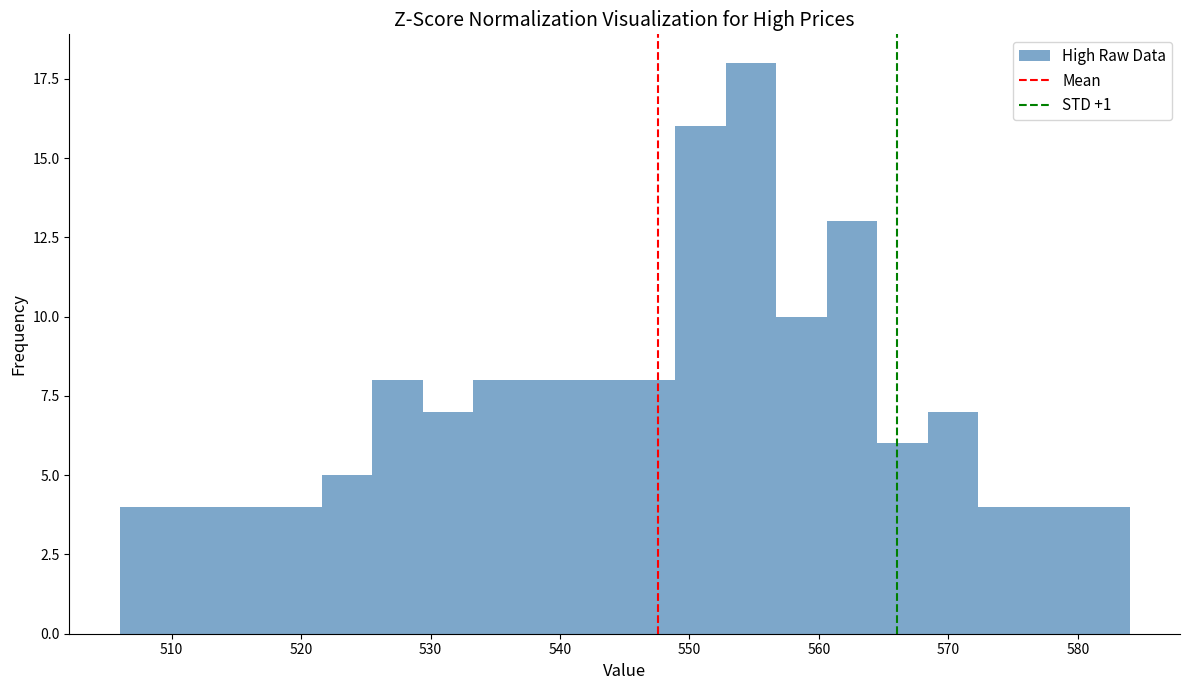

Read against the x-axis, roughly where is the centre of the tallest bar?

555